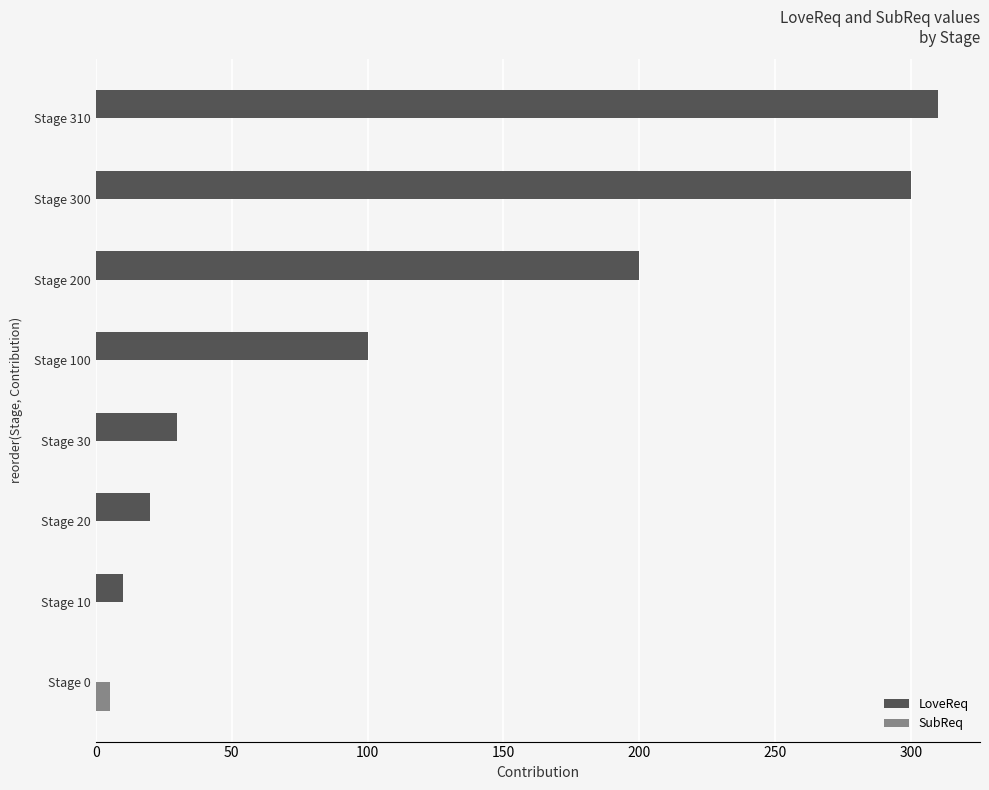

Which series has the largest range (max minus min)?

LoveReq